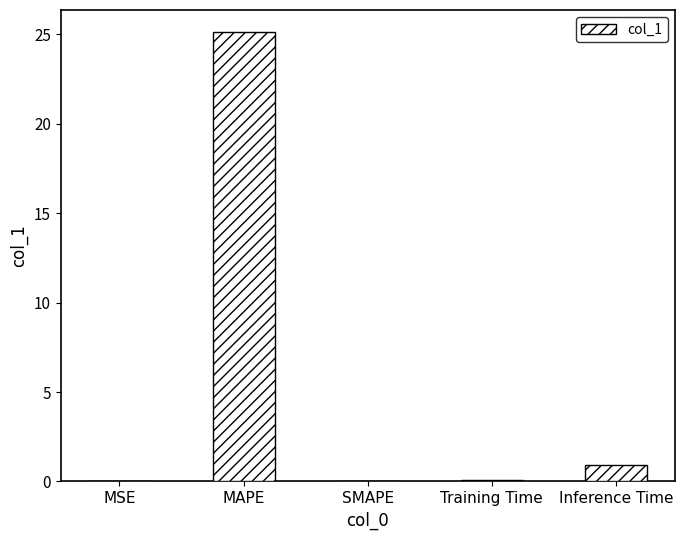

What is the sum of the values at MAPE and Inference Time?

26.1